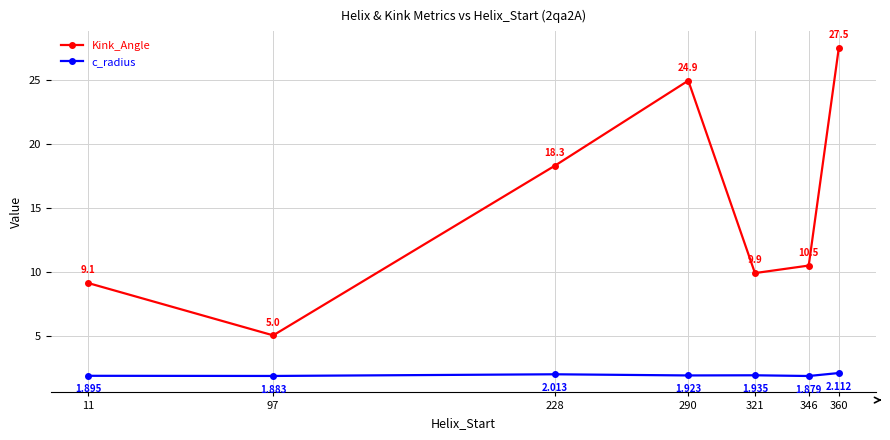

At 290, list the series in order from largest to smallest.

Kink_Angle, c_radius